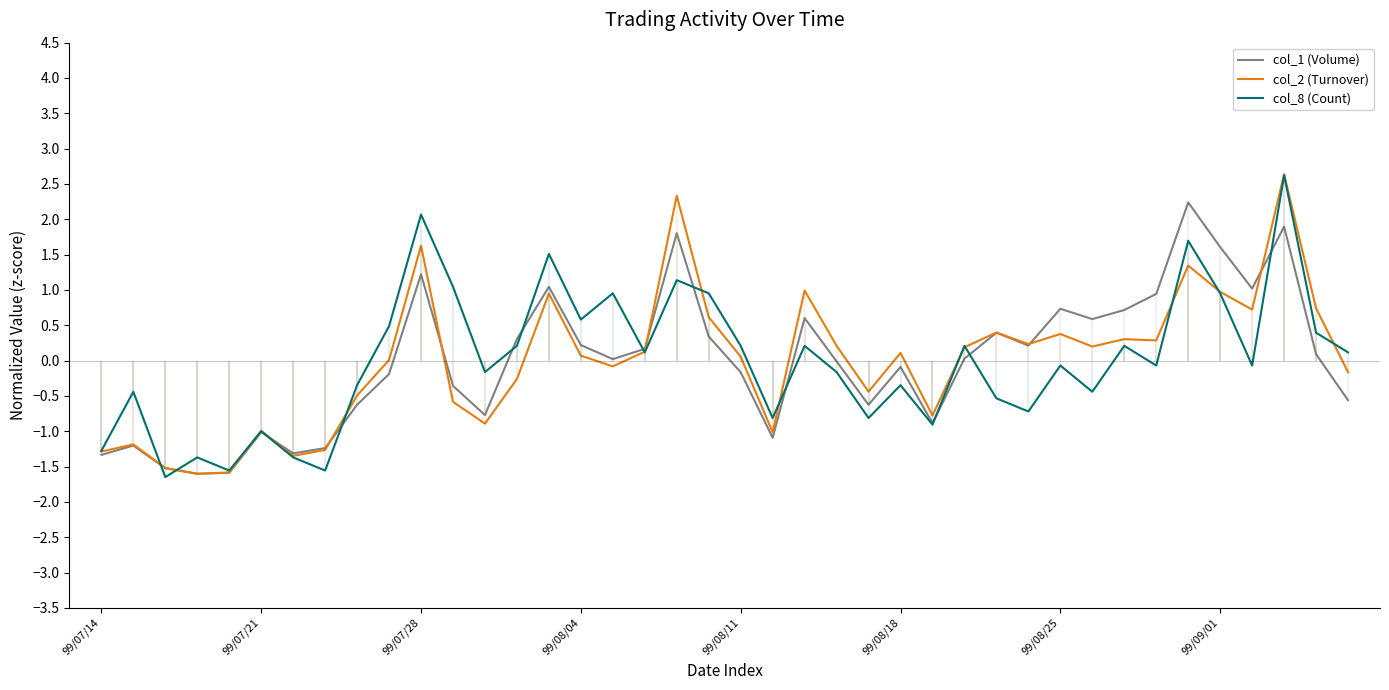

How many negative values does the col_2 (Turnover) series have?

17